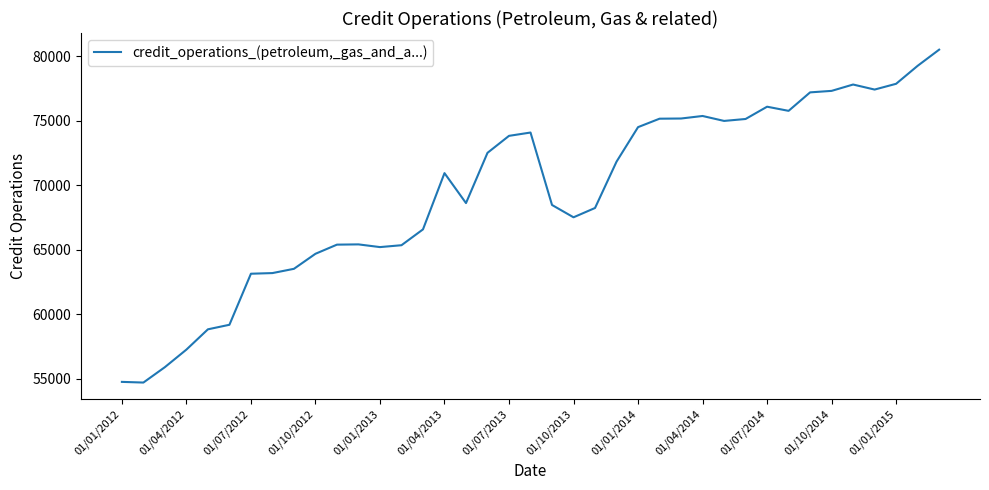

What is the minimum value shown in the chart?

54716